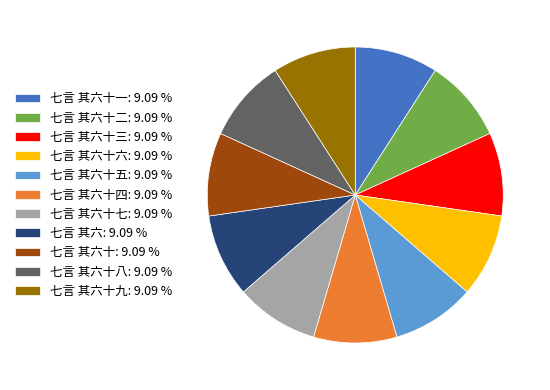

Do 七言 其六十五: 9.09 % and 七言 其六十一: 9.09 % together represent more than half of the pie?

No